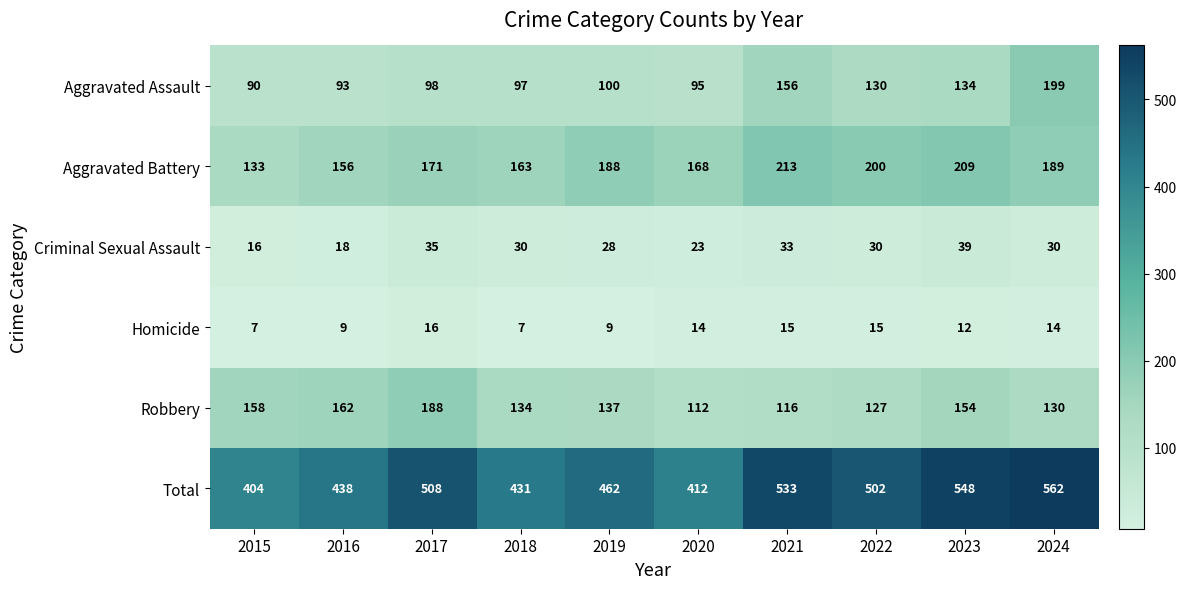

Read the Aggravated Assault value at 2019.

100